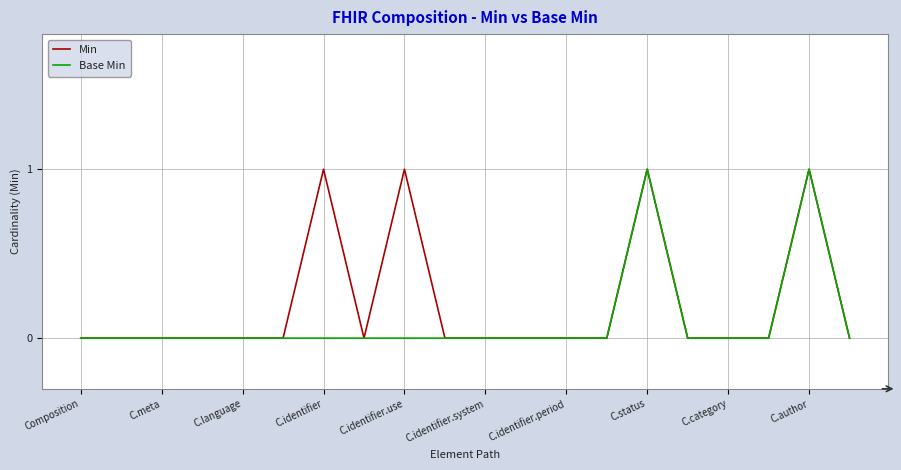

Count the Base Min values in the range 0 to 1.

20